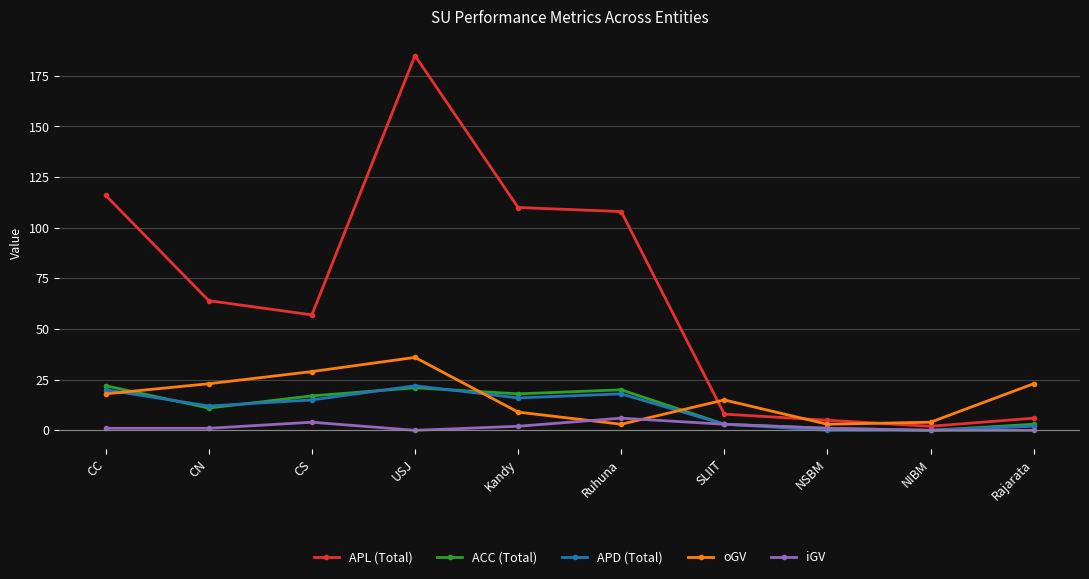

In oGV, how many points are lower than both neighbors (excluding endpoints)?

2